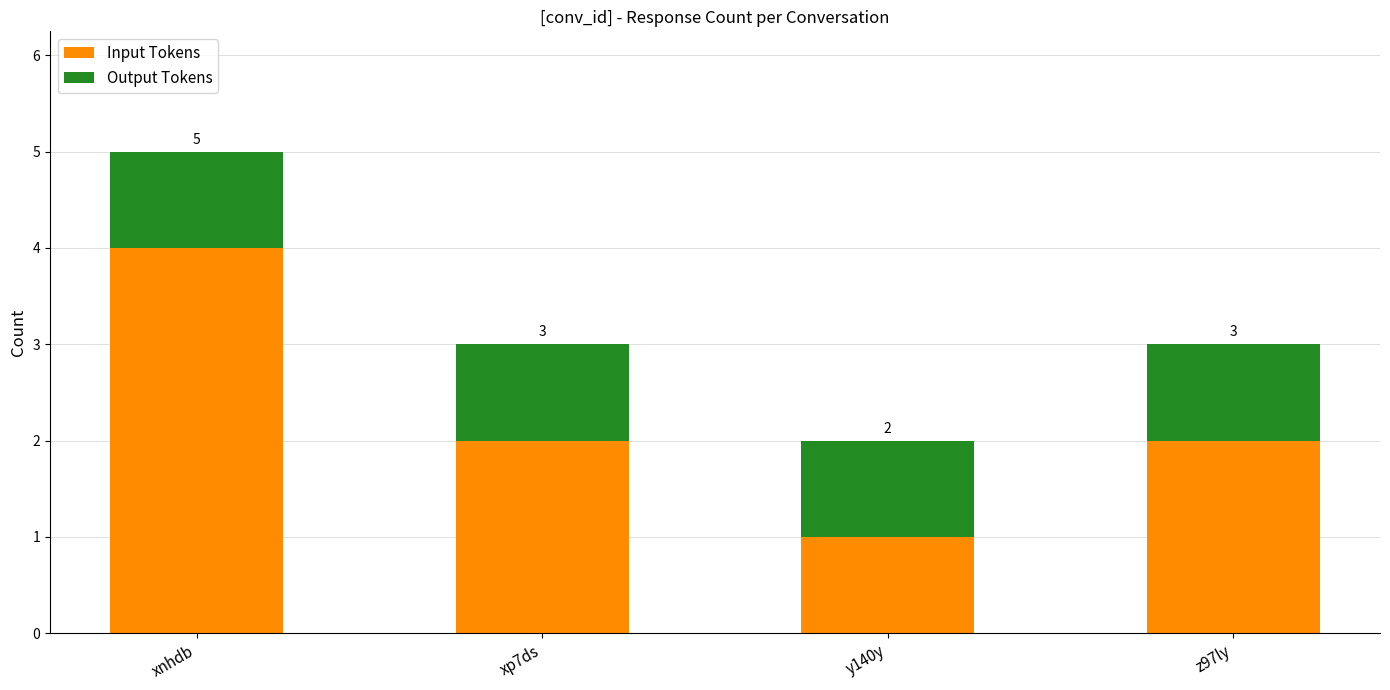

The Input Tokens series shows 0 at y140y. True or false?

False